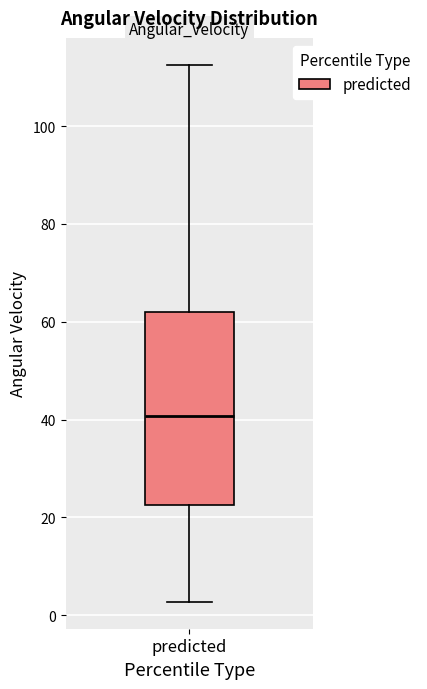

Transcribe this box plot: give where the median line is, the range the box spans, and where the two whiskers end, as read against the y-axis. The values are not printed on the chart, so give them approximately, as read against the axis.

median 40, box 22 to 62, whiskers 2 to 112